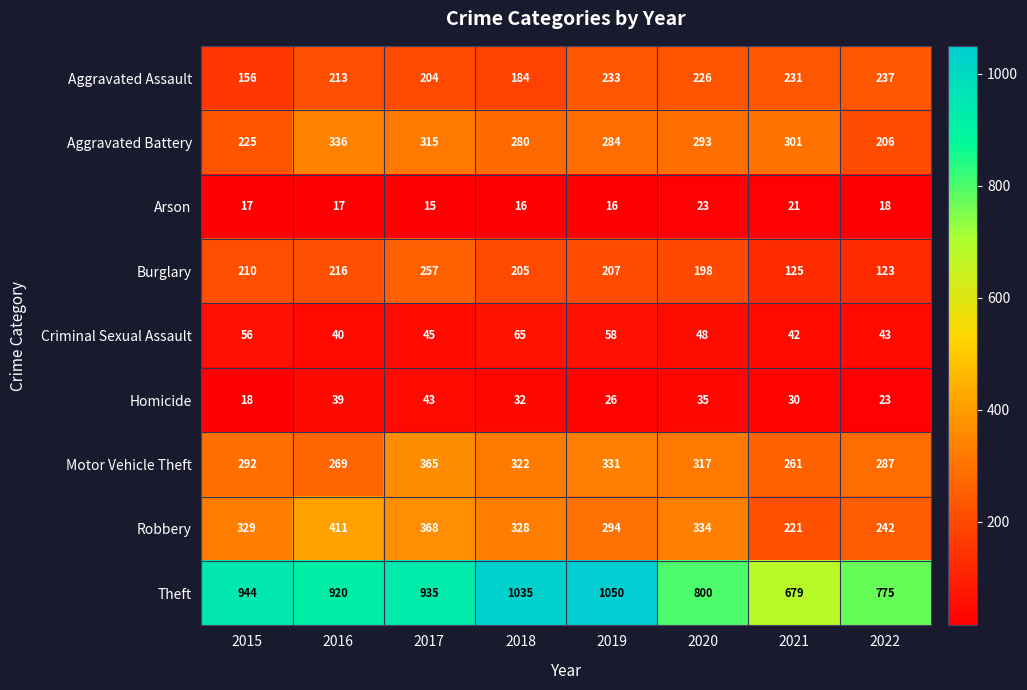

Which series has the largest total across all categories?

Theft